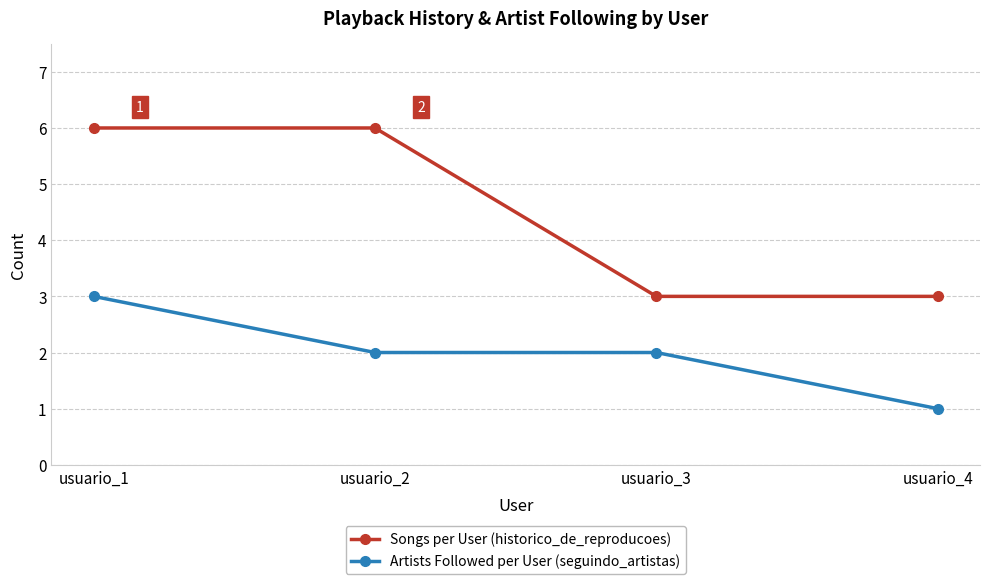

Which series has the largest range (max minus min)?

Songs per User (historico_de_reproducoes)